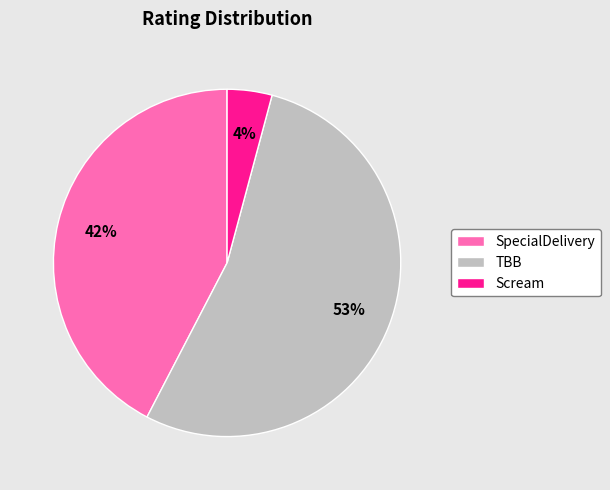

To the nearest percent, what is the average slice percentage?

33%